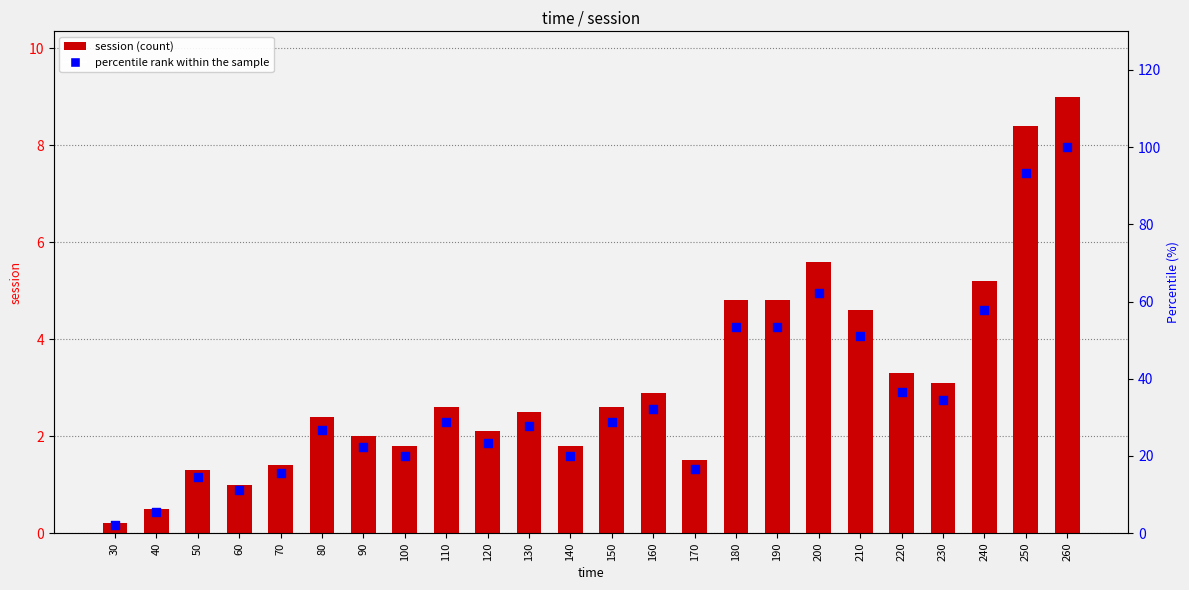

Which series has the largest total across all categories?

percentile rank within the sample